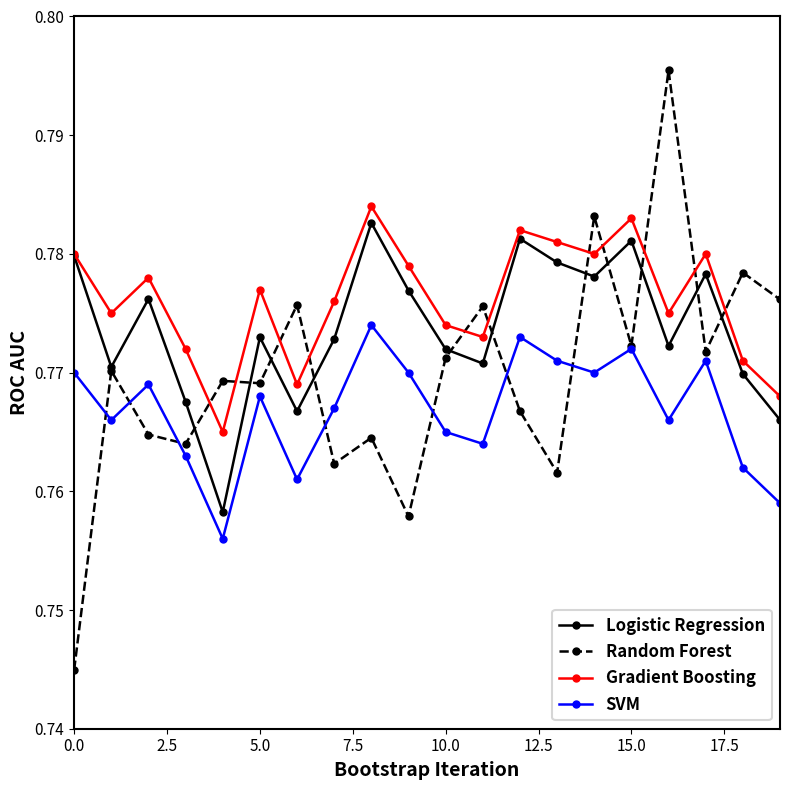

How many interior local peaks does the Logistic Regression series have?

6